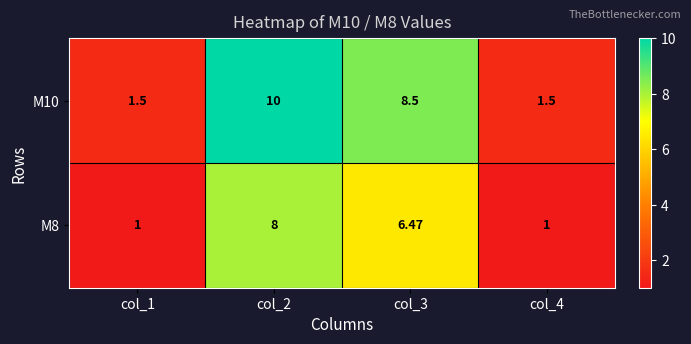

Is the value of M8 at col_1 greater than the value of M10 at col_2?

No